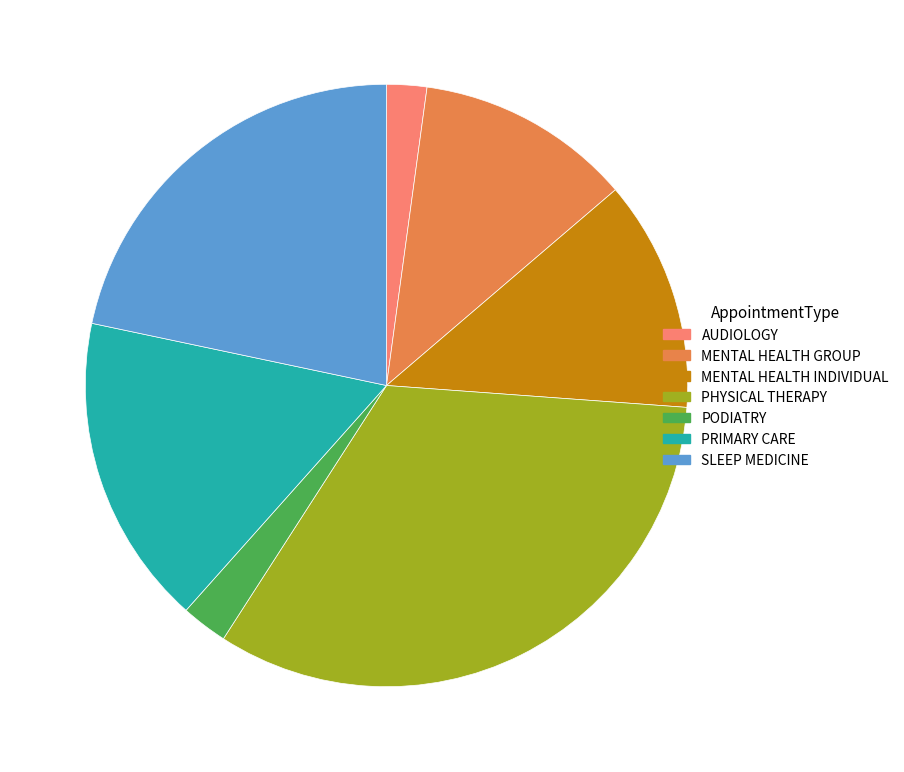

Does PHYSICAL THERAPY account for over 50% of the chart?

No